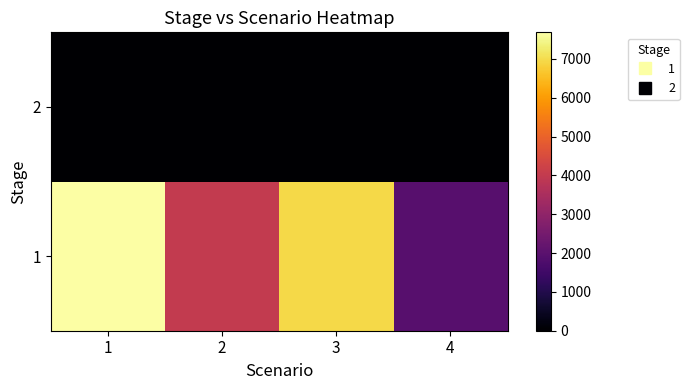

What is the total value across all series at 4?

1950.4